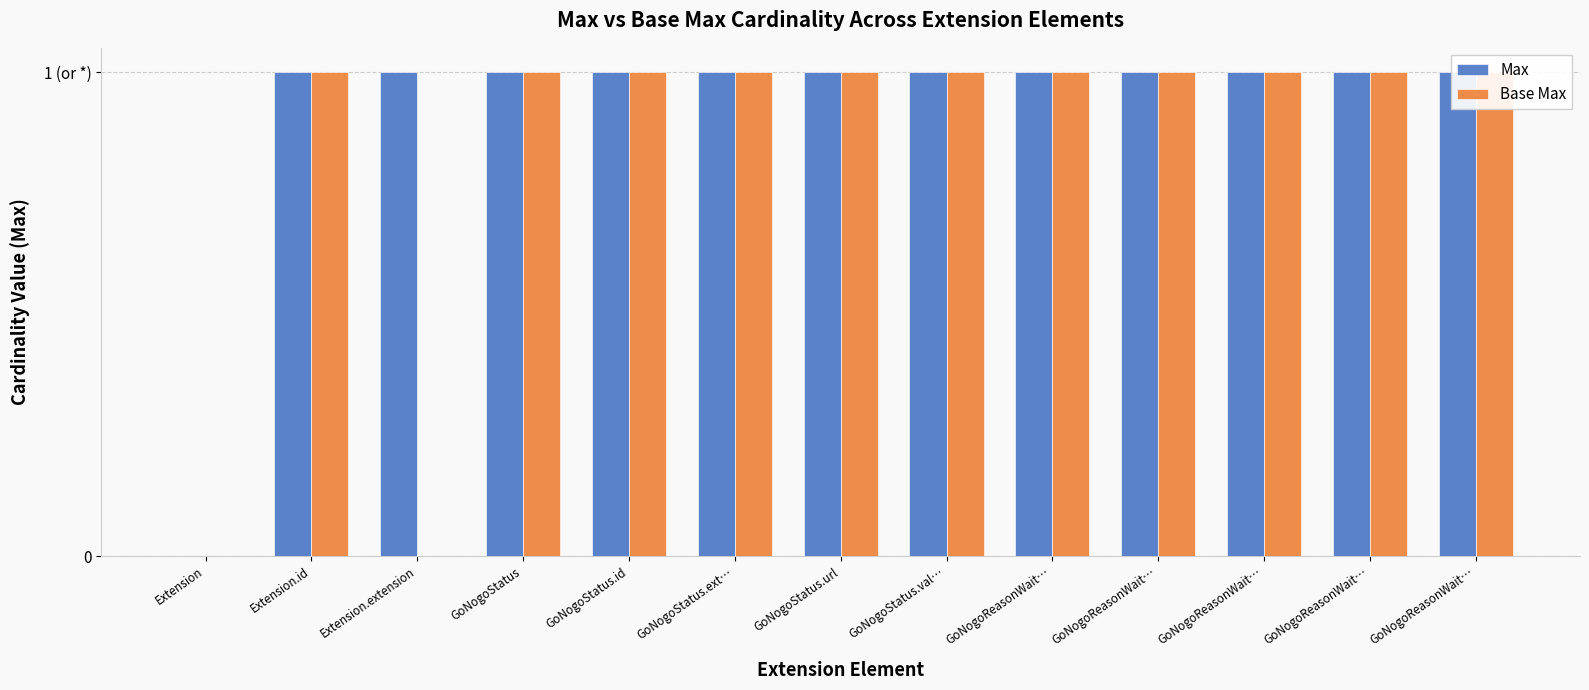

List the labels in order of Base Max value, smallest first.

Extension, Extension.extension, Extension.id, GoNogoStatus, GoNogoStatus.id, GoNogoStatus.ext…, GoNogoStatus.url, GoNogoStatus.val…, GoNogoReasonWait…, GoNogoReasonWait…, GoNogoReasonWait…, GoNogoReasonWait…, GoNogoReasonWait…